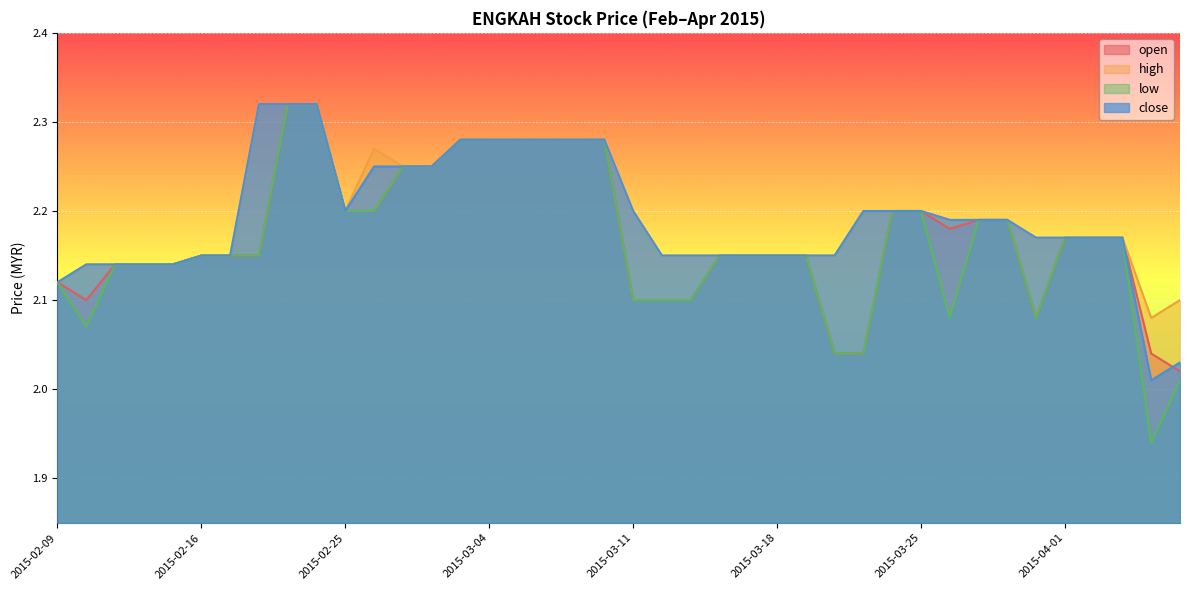

The value of close at 2015-03-16 is 2.1. True or false?

True